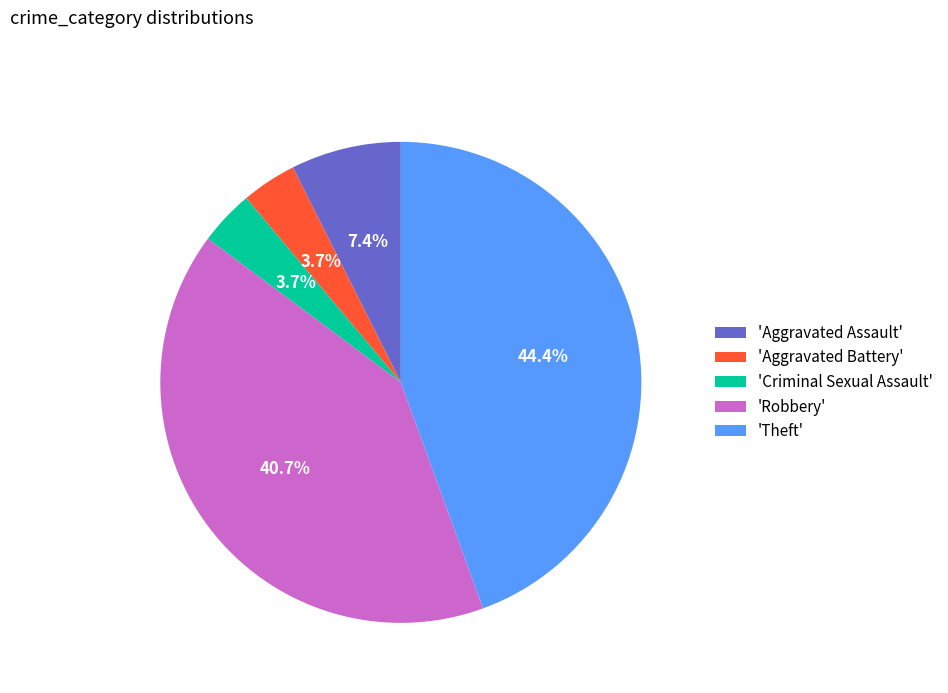

To the nearest percent, what is the average slice percentage?

20%